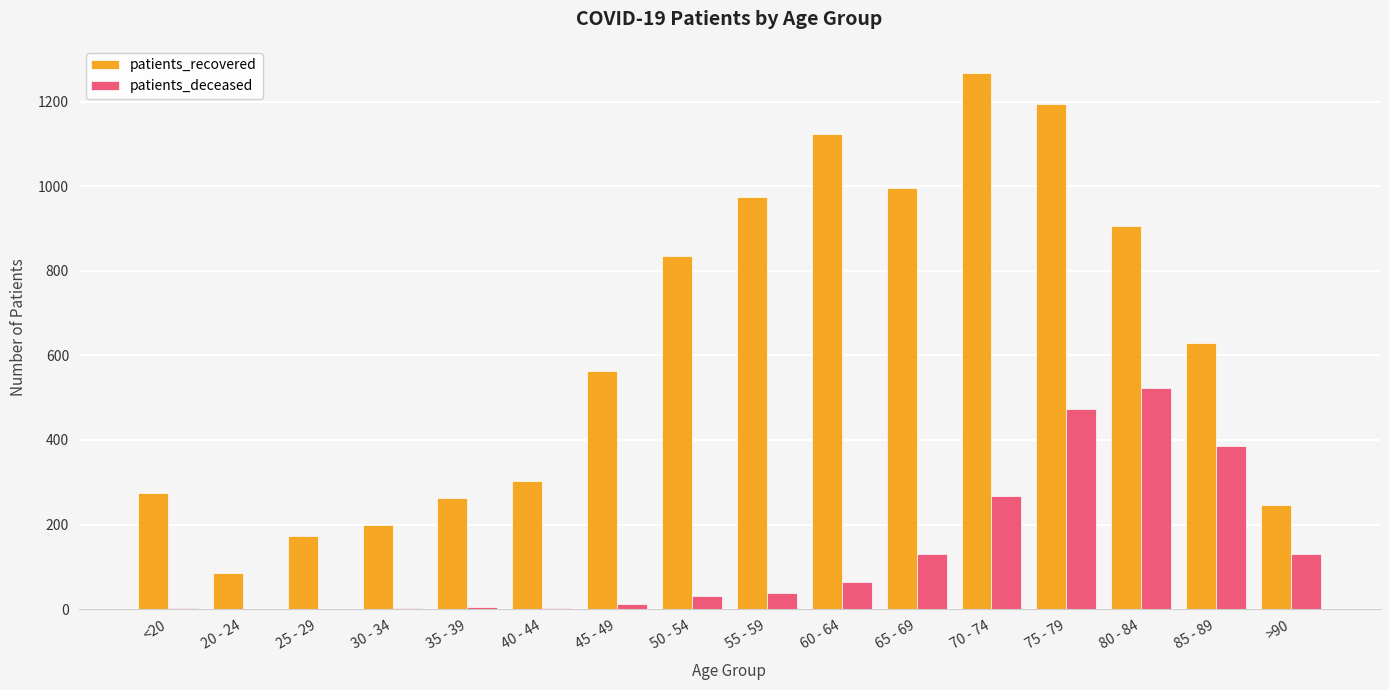

Count the number of categories in the chart.

16